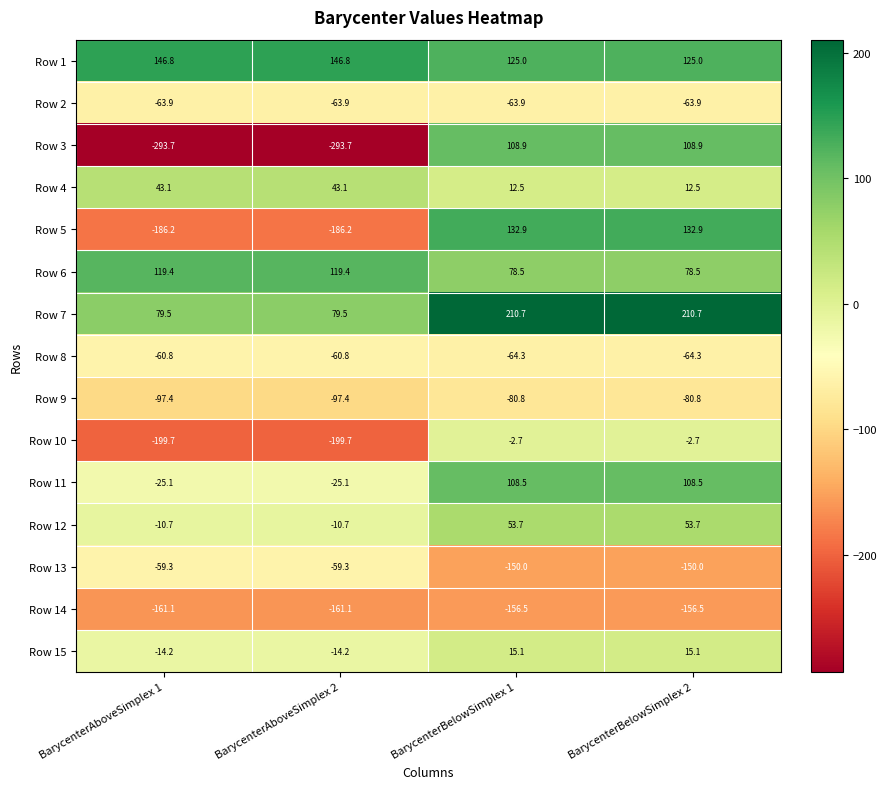

Read the Row 4 value at BarycenterAboveSimplex 2.

43.1